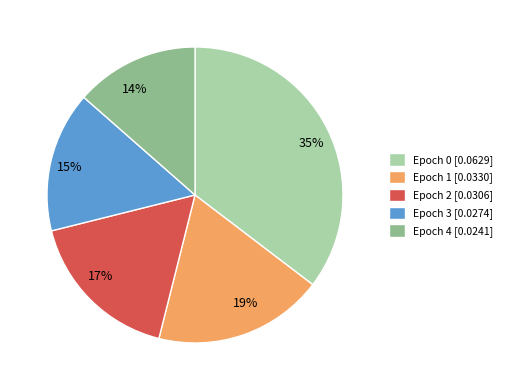

Does Epoch 3 [0.0274] represent more than half of the total?

No